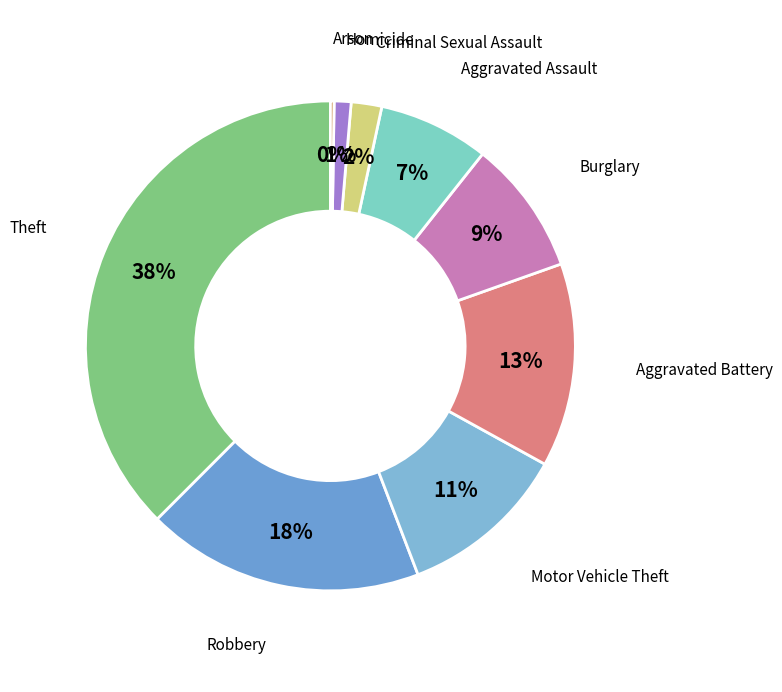

Count the number of slices in the pie.

9